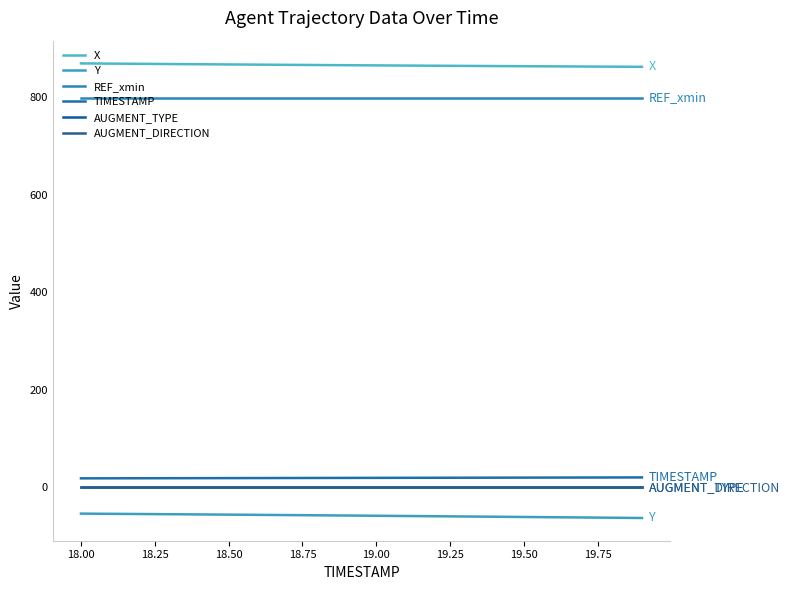

Does the chart display data point markers on the line(s)?

No